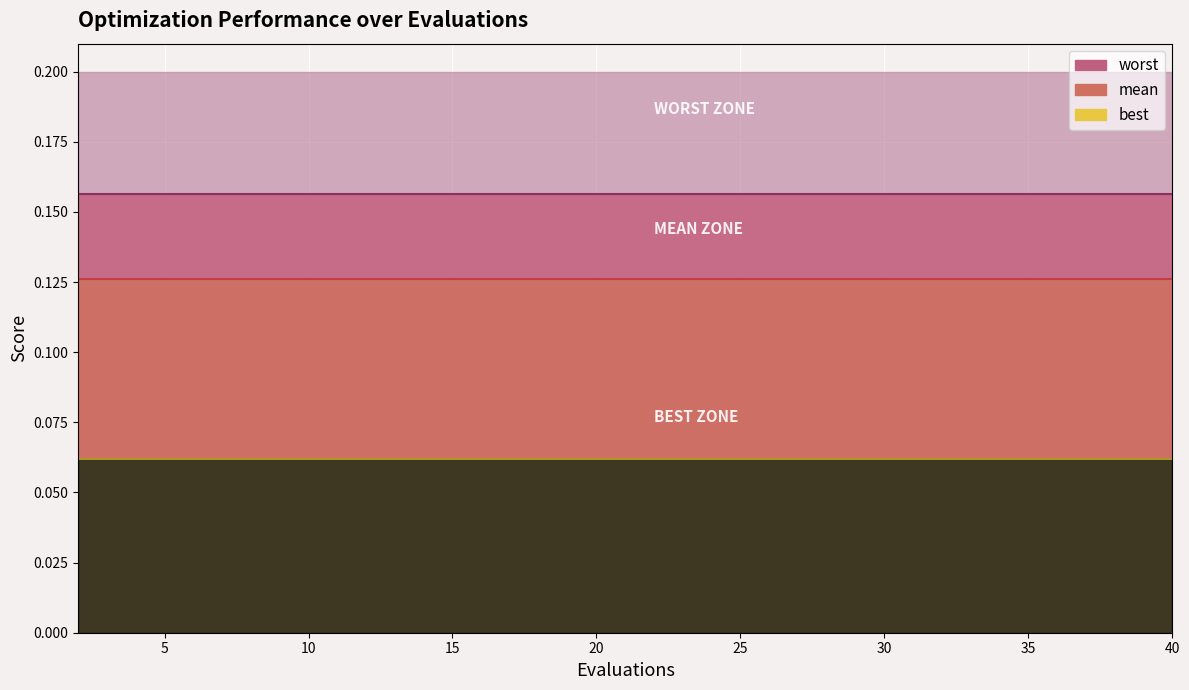

The value of mean at 30 is 0.1. True or false?

True